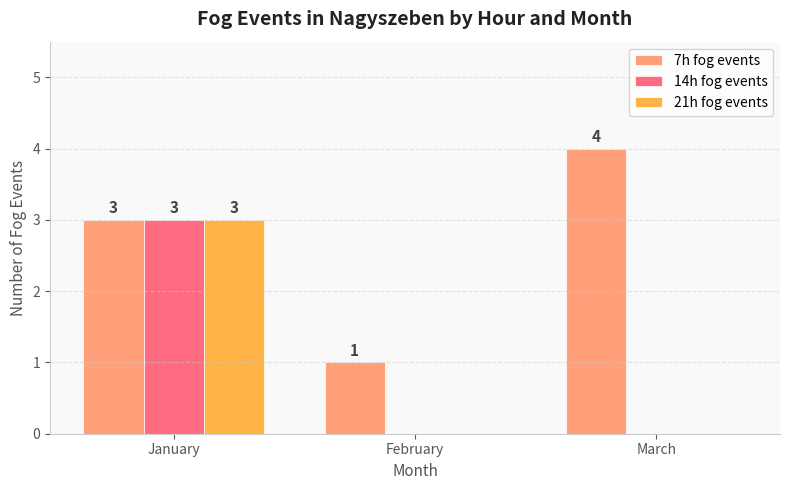

At which category is the sum across all series the highest?

January